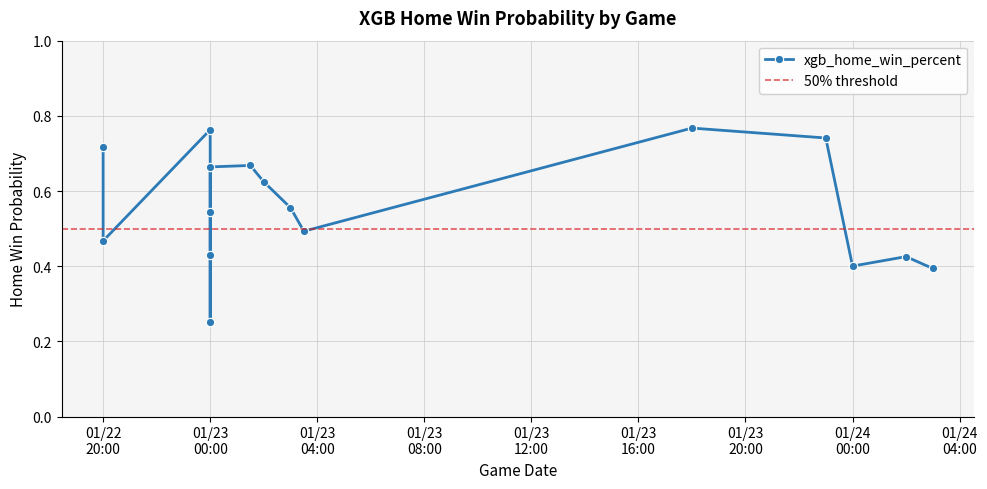

The chart shows a value of 1.3 at 2022-01-23 18:00:00. True or false?

False